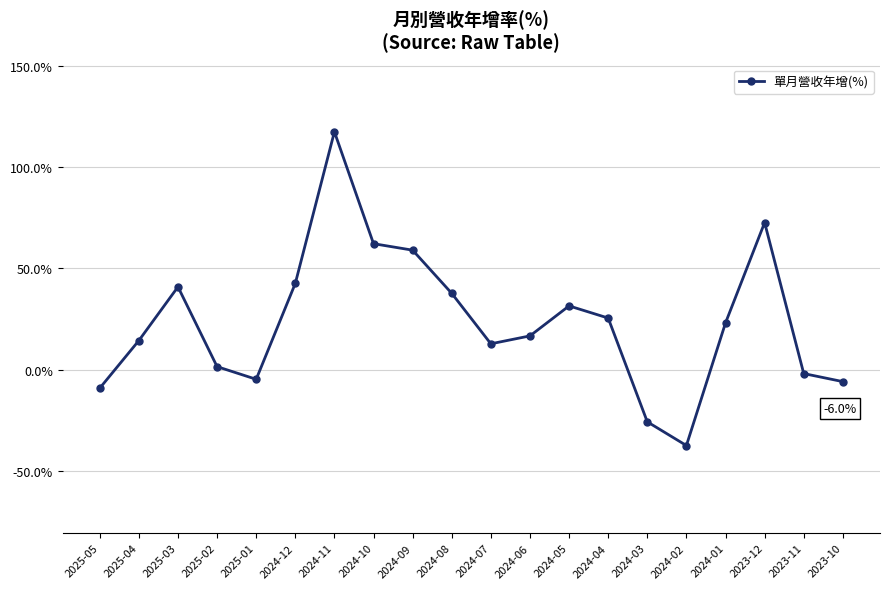

What is the sum of the values at 2025-05 and 2024-06?

7.4